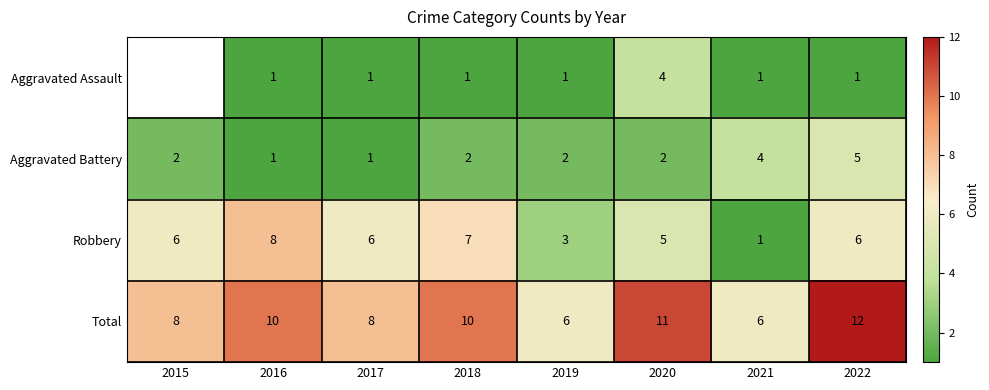

What is the spread (max minus min) of values at 2017?

7